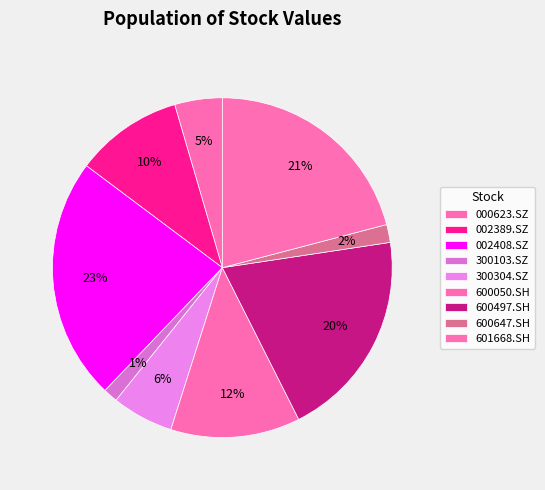

The 300103.SZ slice represents 1% of the pie. True or false?

True